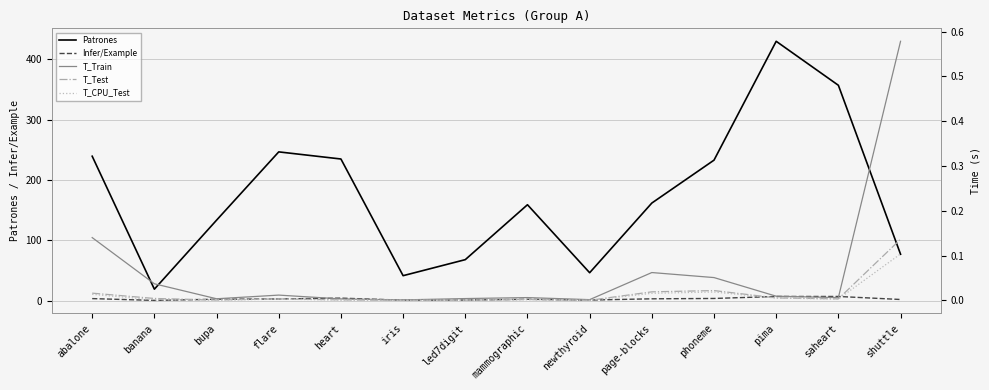

What is the label of the 10th point from the left?

page-blocks